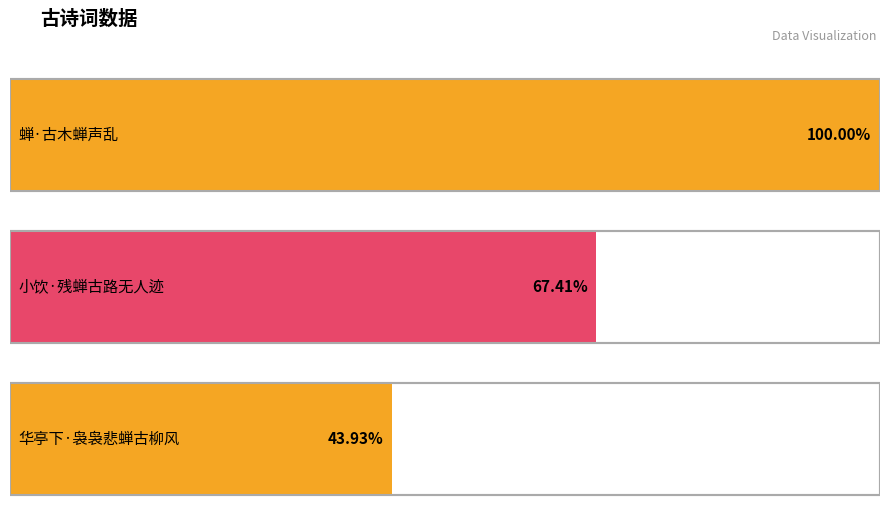

What position from the right is 小饮·残蝉古路无人迹?

2